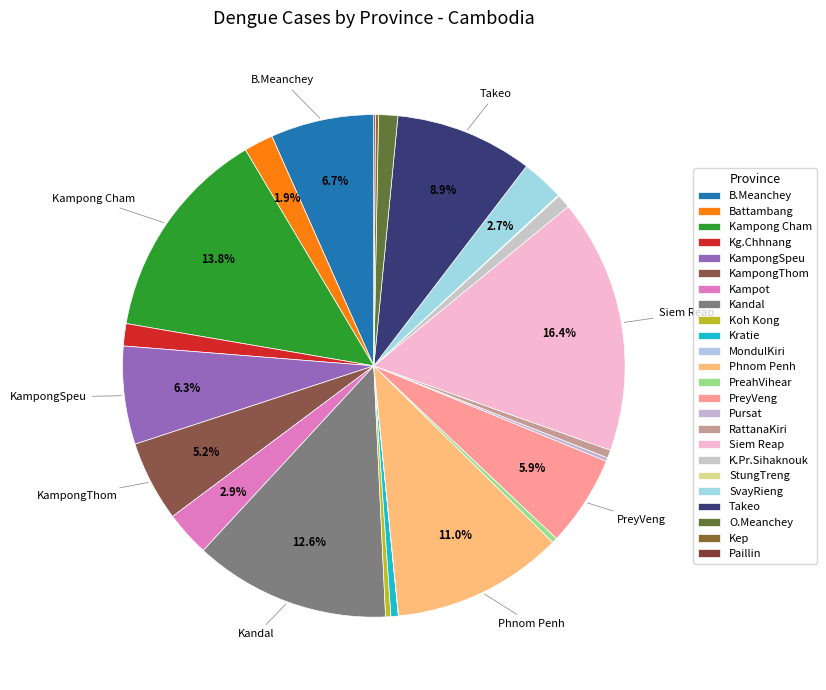

What percentage is the KampongSpeu slice, to the nearest percent?

6%